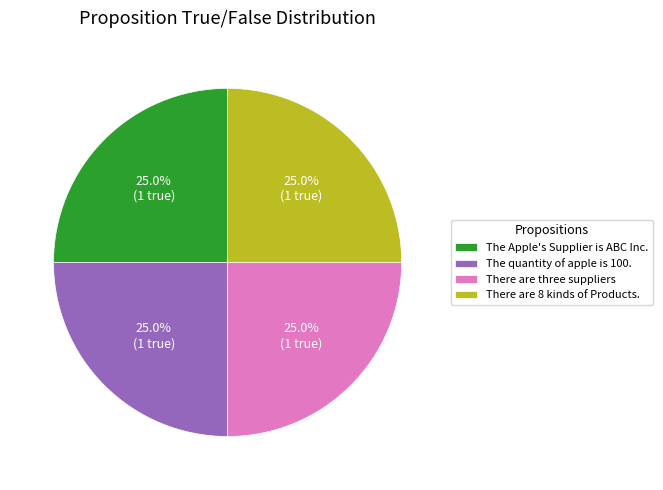

Approximately how many times larger is the value at The quantity of apple is 100. compared to There are three suppliers?

1.0